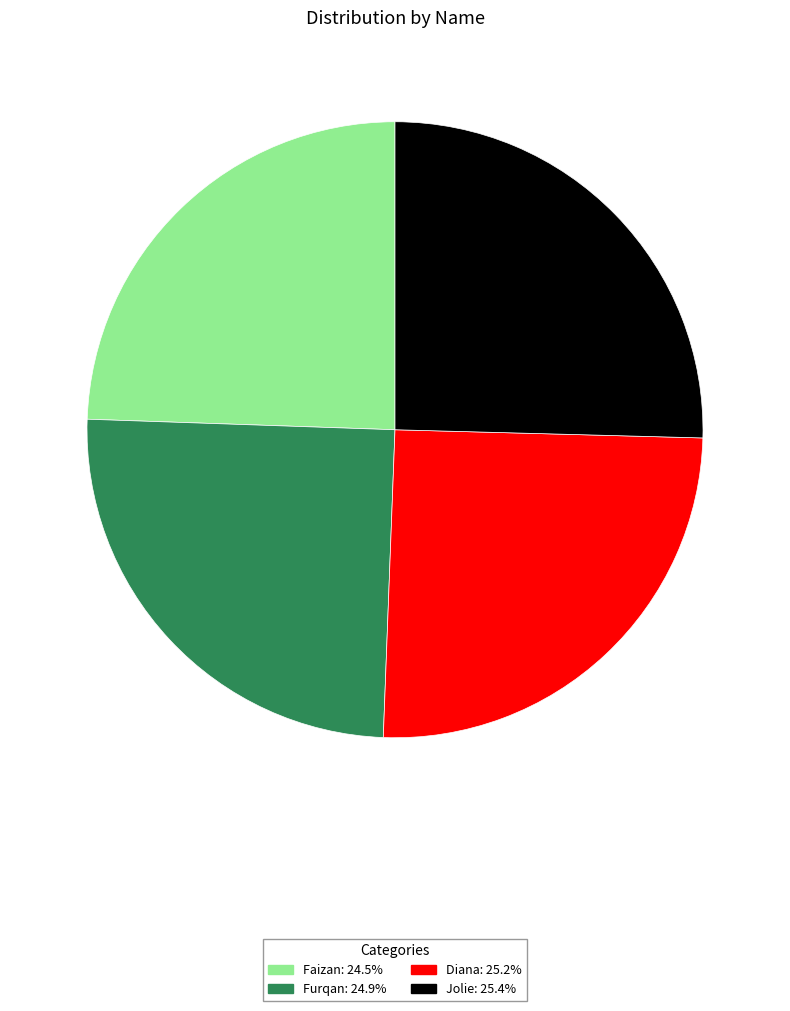

Is Furqan the majority of the pie?

No